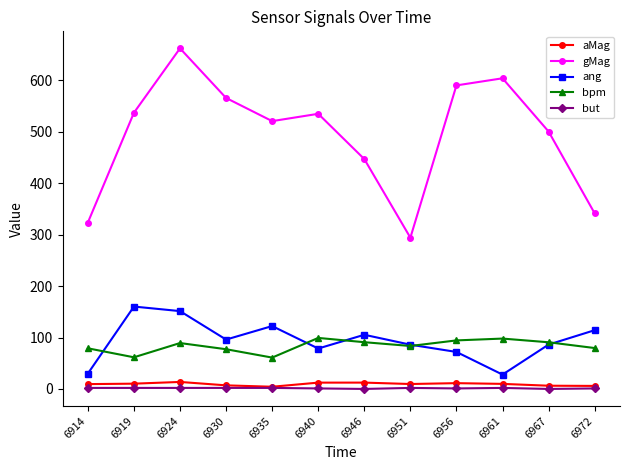

True or false: aMag and ang intersect in this chart.

False